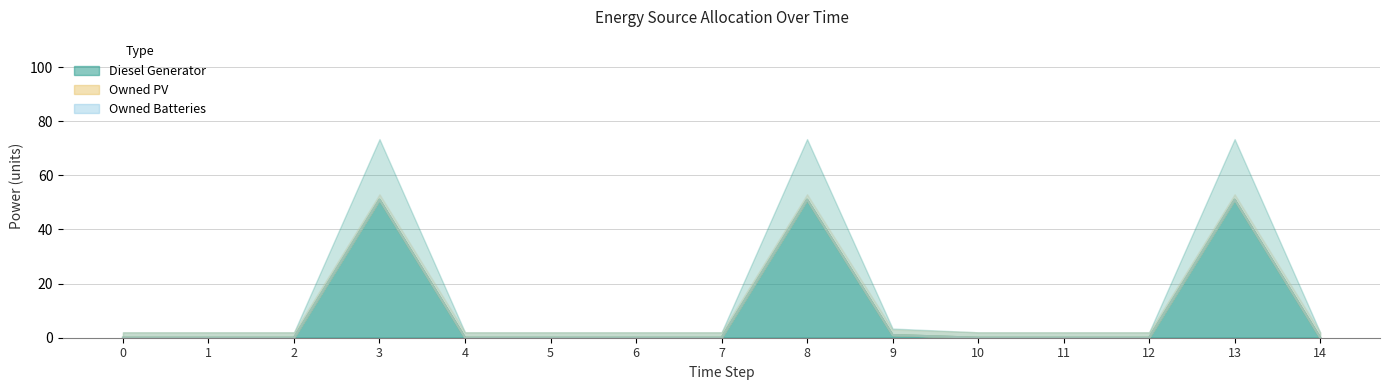

What are all the series names shown in the legend?

Diesel Generator, Owned PV, Owned Batteries